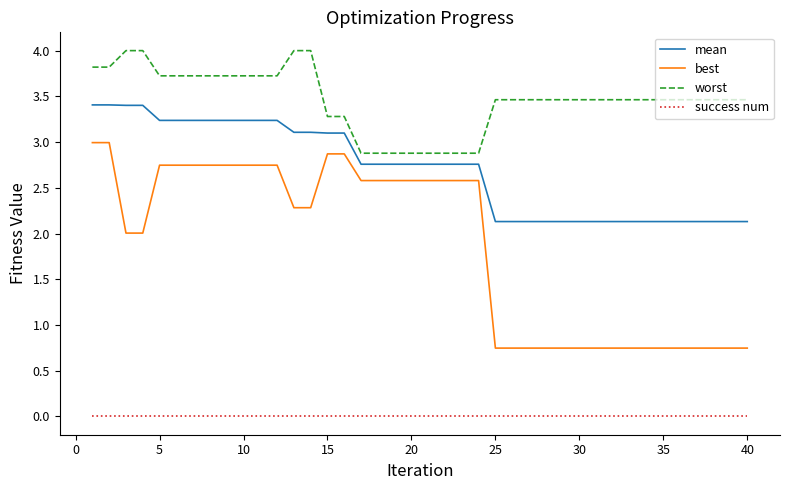

True or false: worst and mean intersect in this chart.

False